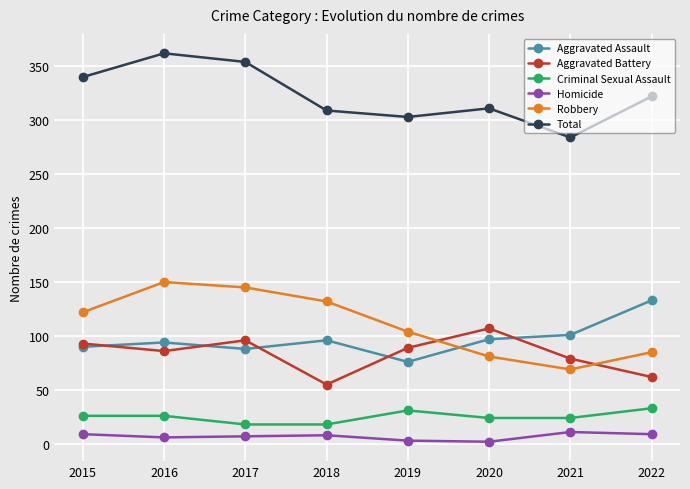

What is the smallest value displayed?

2